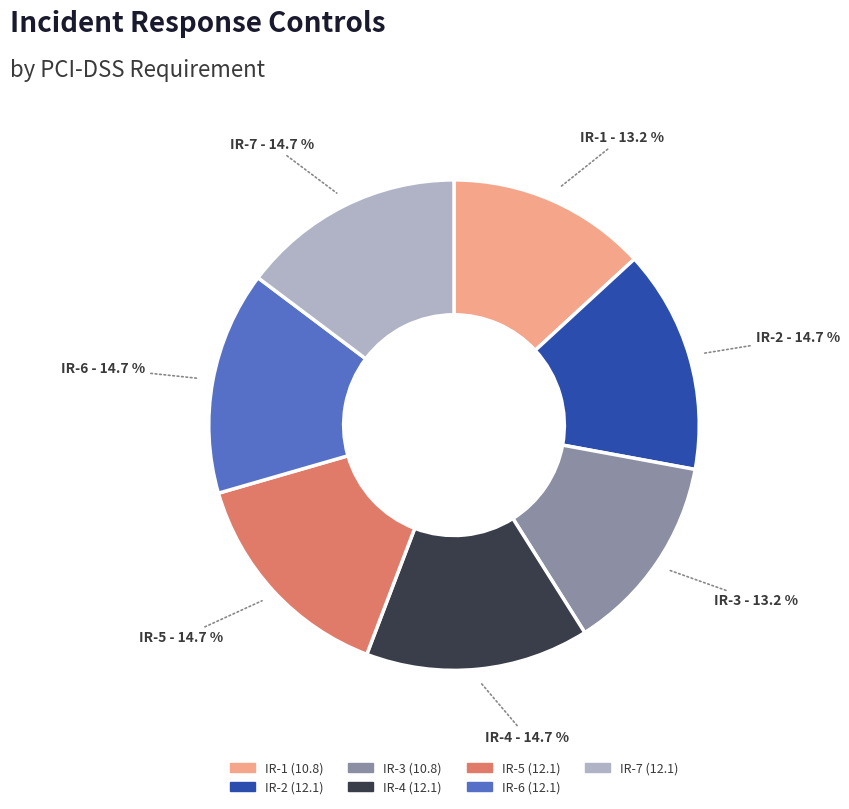

Is it true that IR-6 is 15% of the pie?

True